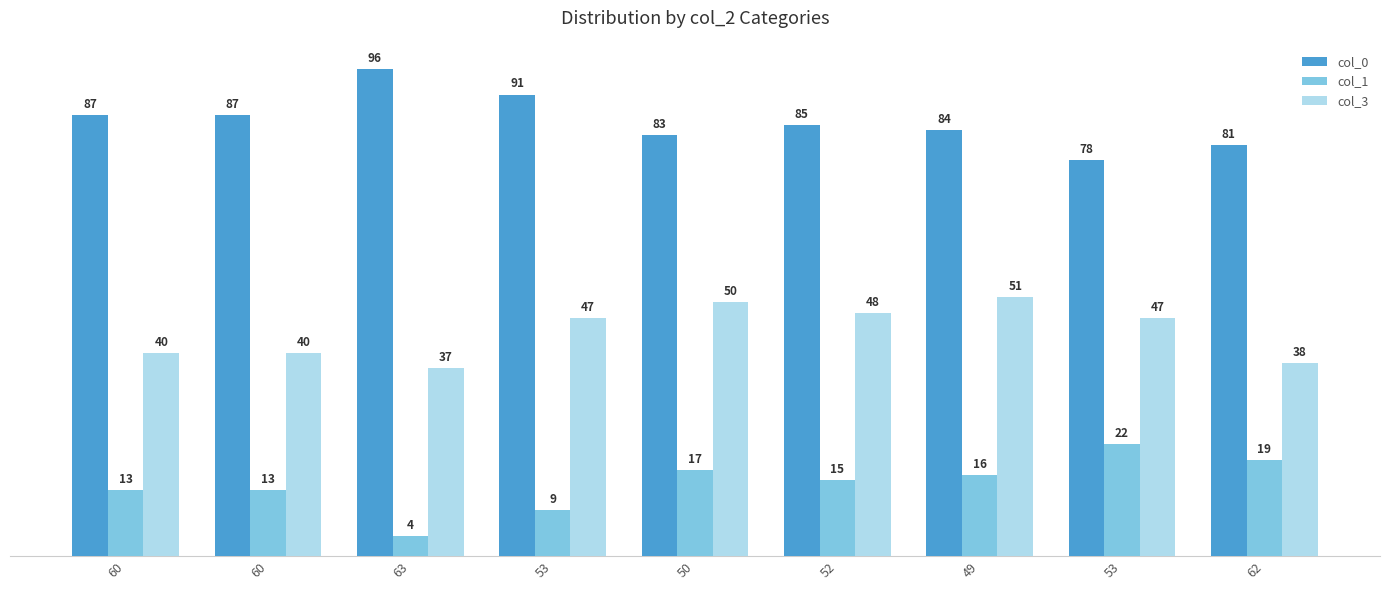

How many values in the col_0 series are below 85?

4